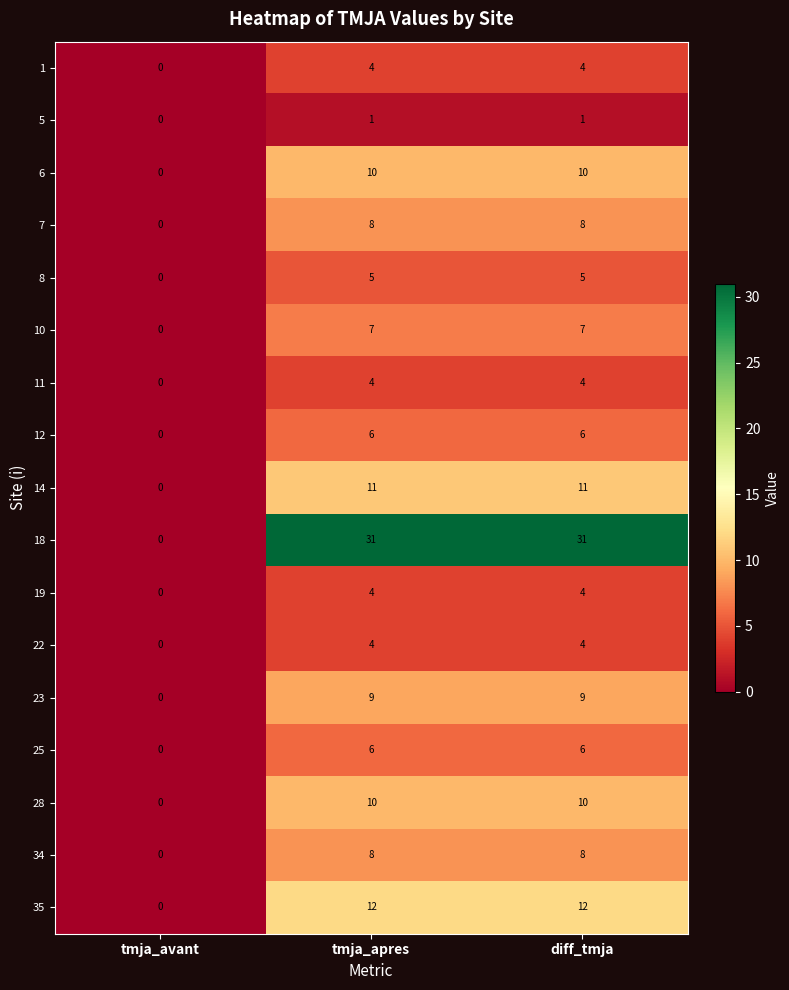

What is the average value of the 35 series?

8